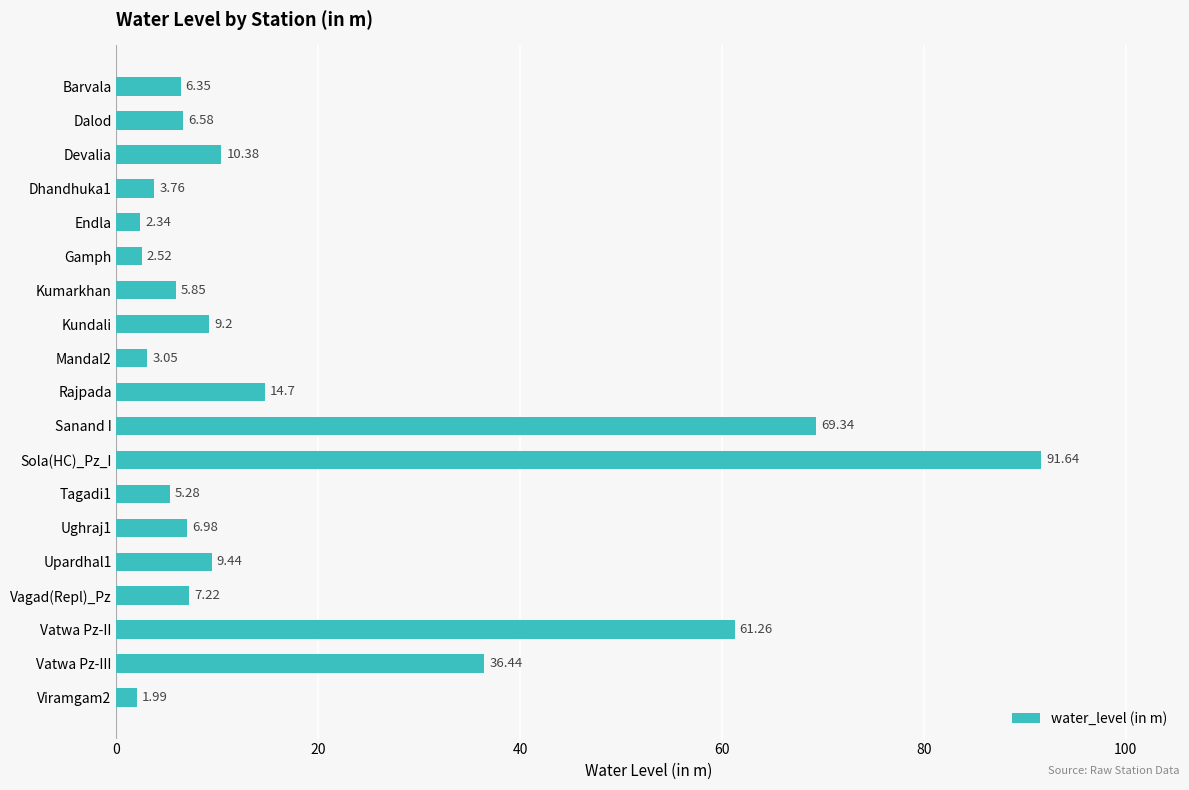

What is the ratio of the value at Vatwa Pz-III to the value at Vatwa Pz-II?

0.6